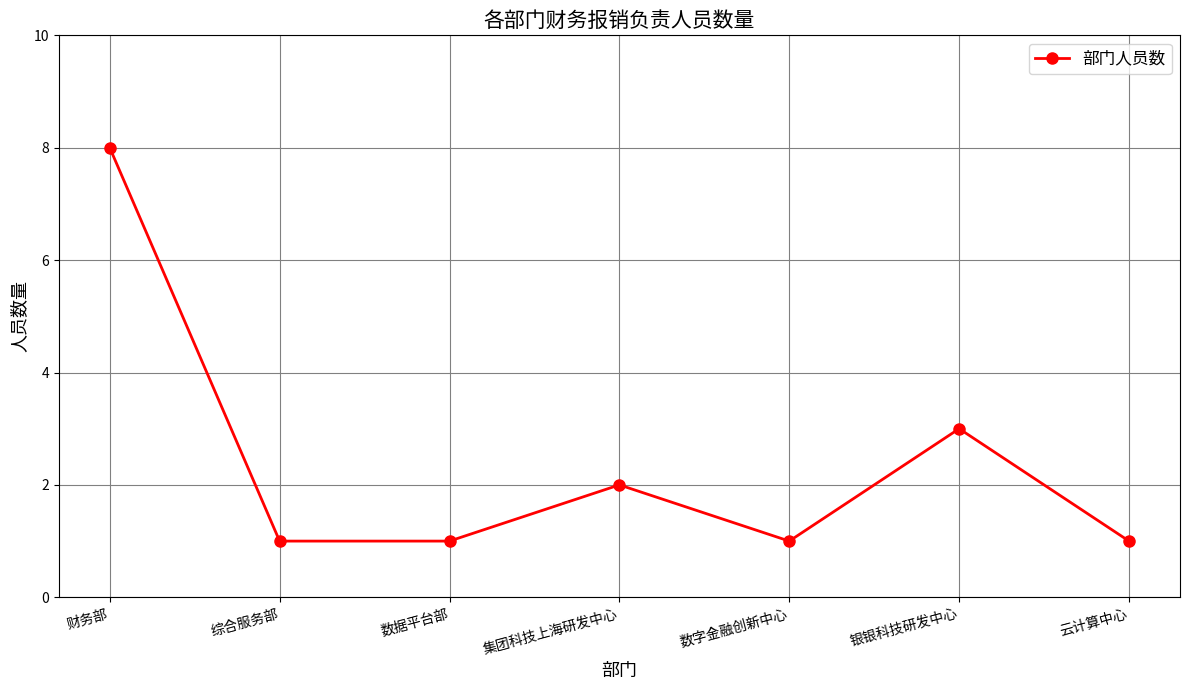

Count the number of categories in the chart.

7